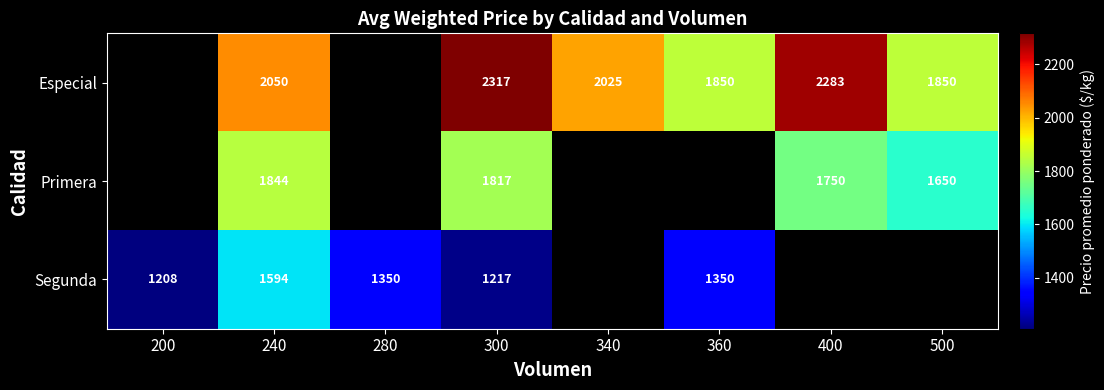

What is the minimum value shown in the chart?

1208.0